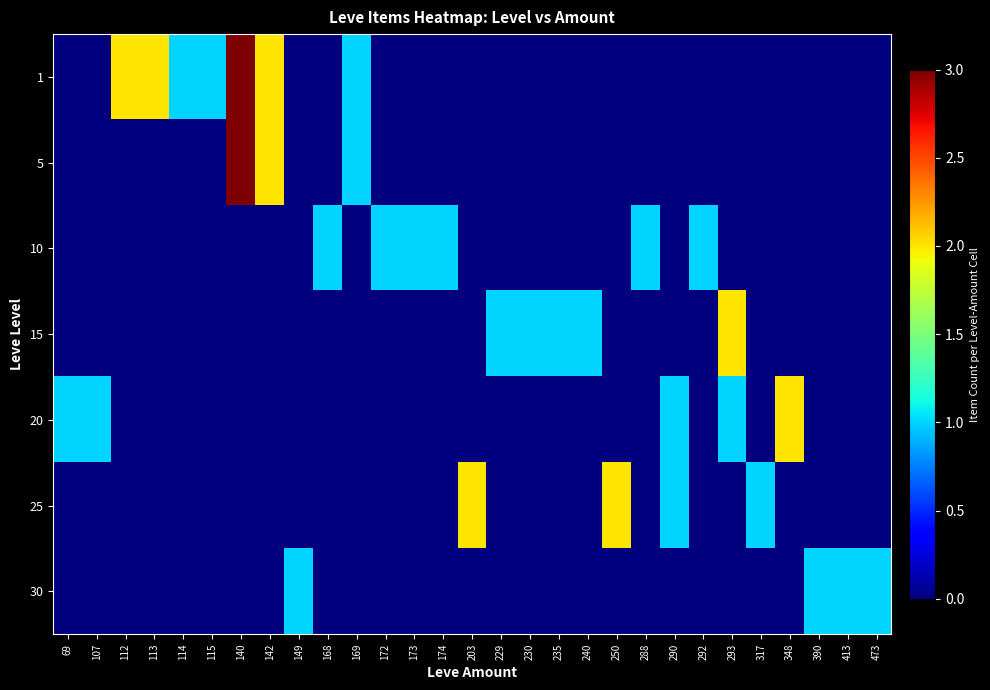

Reading right to left, extract all data points from this chart.

1: 473=0	413=0	390=0	348=0	317=0	293=0	292=0	290=0	288=0	250=0	240=0	235=0	230=0	229=0	203=0	174=0	173=0	172=0	169=1	168=0	149=0	142=2	140=3	115=1	114=1	113=2	112=2	107=0	69=0
5: 473=0	413=0	390=0	348=0	317=0	293=0	292=0	290=0	288=0	250=0	240=0	235=0	230=0	229=0	203=0	174=0	173=0	172=0	169=1	168=0	149=0	142=2	140=3	115=0	114=0	113=0	112=0	107=0	69=0
10: 473=0	413=0	390=0	348=0	317=0	293=0	292=1	290=0	288=1	250=0	240=0	235=0	230=0	229=0	203=0	174=1	173=1	172=1	169=0	168=1	149=0	142=0	140=0	115=0	114=0	113=0	112=0	107=0	69=0
15: 473=0	413=0	390=0	348=0	317=0	293=2	292=0	290=0	288=0	250=0	240=1	235=1	230=1	229=1	203=0	174=0	173=0	172=0	169=0	168=0	149=0	142=0	140=0	115=0	114=0	113=0	112=0	107=0	69=0
20: 473=0	413=0	390=0	348=2	317=0	293=1	292=0	290=1	288=0	250=0	240=0	235=0	230=0	229=0	203=0	174=0	173=0	172=0	169=0	168=0	149=0	142=0	140=0	115=0	114=0	113=0	112=0	107=1	69=1
25: 473=0	413=0	390=0	348=0	317=1	293=0	292=0	290=1	288=0	250=2	240=0	235=0	230=0	229=0	203=2	174=0	173=0	172=0	169=0	168=0	149=0	142=0	140=0	115=0	114=0	113=0	112=0	107=0	69=0
30: 473=1	413=1	390=1	348=0	317=0	293=0	292=0	290=0	288=0	250=0	240=0	235=0	230=0	229=0	203=0	174=0	173=0	172=0	169=0	168=0	149=1	142=0	140=0	115=0	114=0	113=0	112=0	107=0	69=0